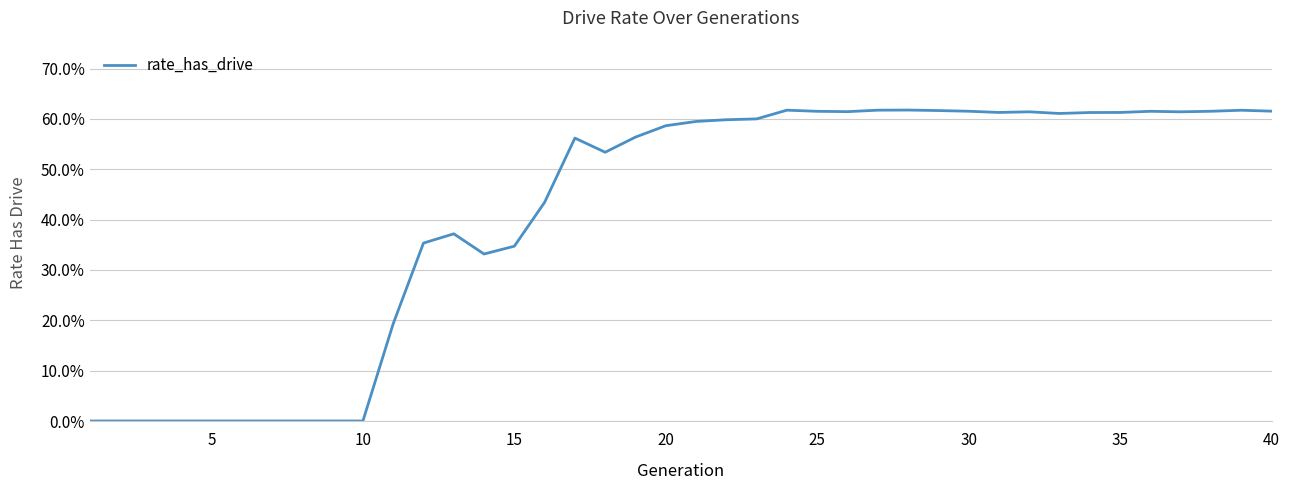

Count the values in the range 0 to 1.

40